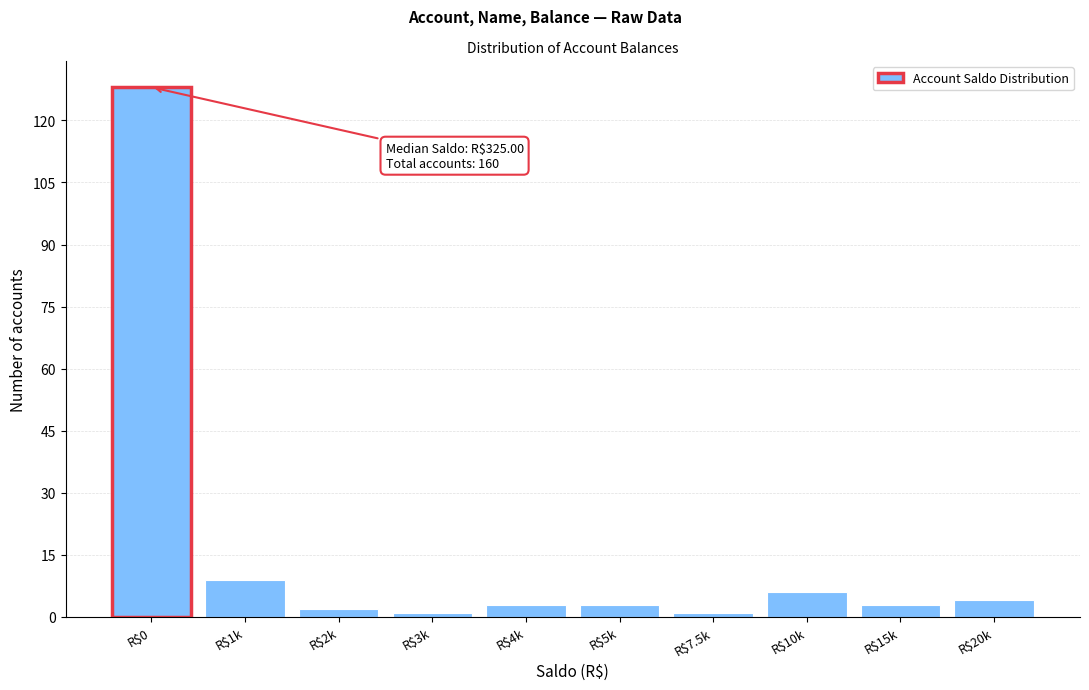

Reading right to left, what are all the values shown in this chart?

4	3	6	1	3	3	1	2	9	128